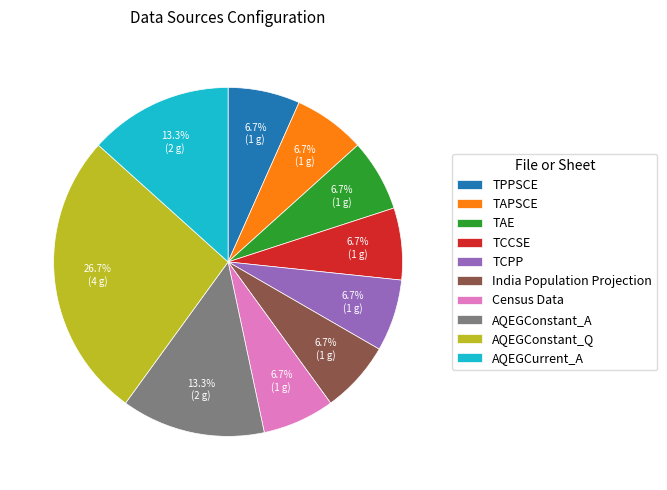

How much of the chart is everything except TPPSCE?

93.3%